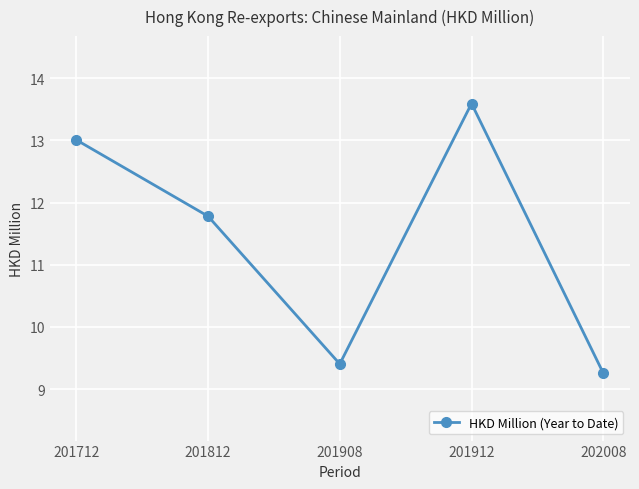

At which label is the value closest to 11?

201812